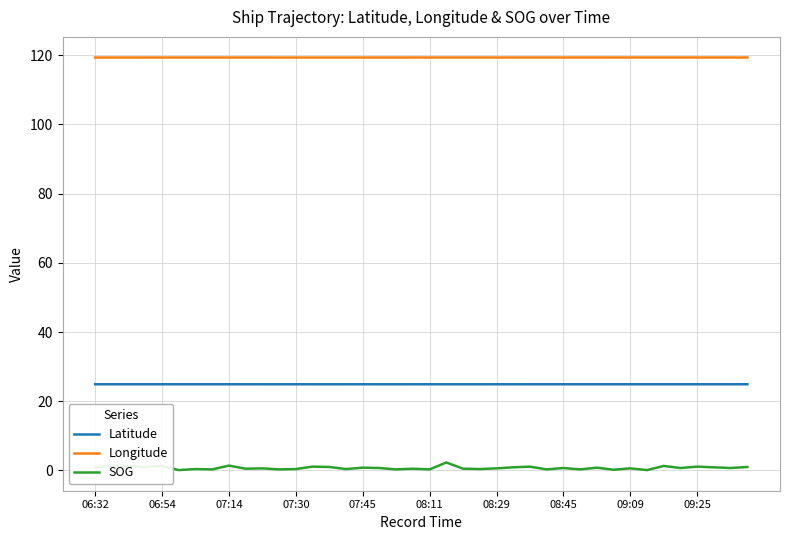

True or false: Latitude and Longitude cross at least once.

False